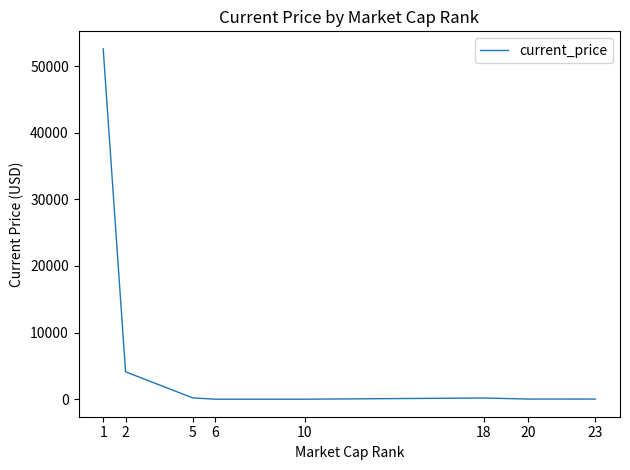

What is the maximum value shown in the chart?

52591.0